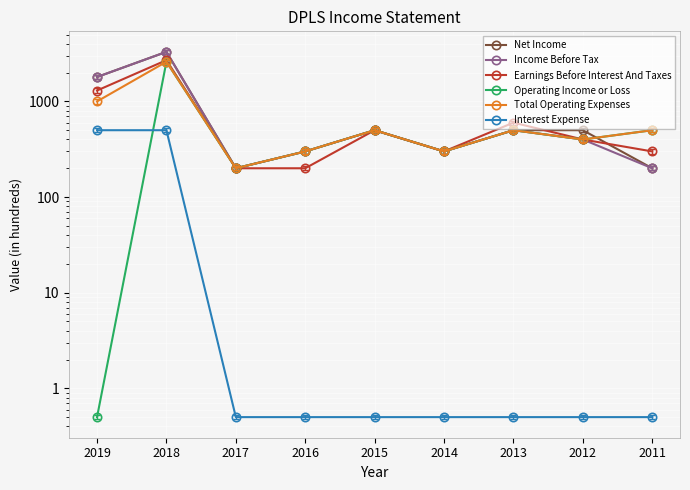

What is the difference between the Interest Expense values at 2018 and 2013?

499.5